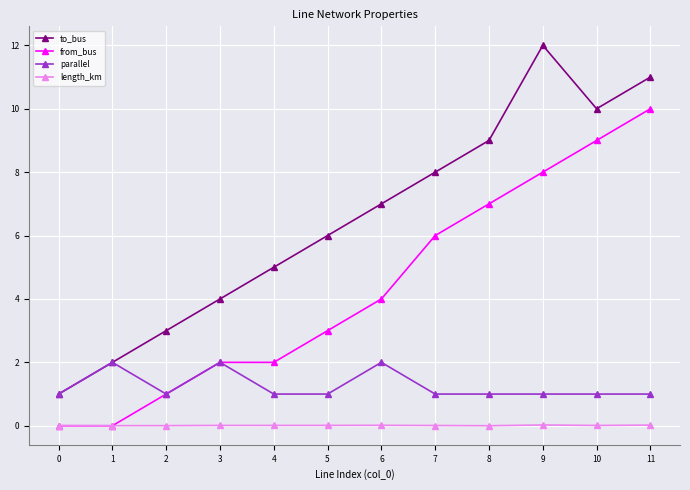

What is the average value of the from_bus series?

4.3